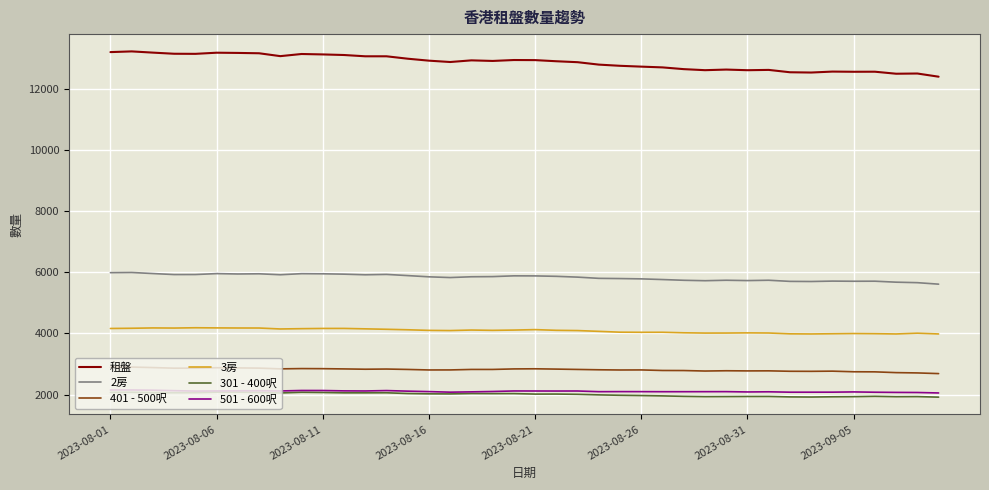

Which series has the largest range (max minus min)?

租盤